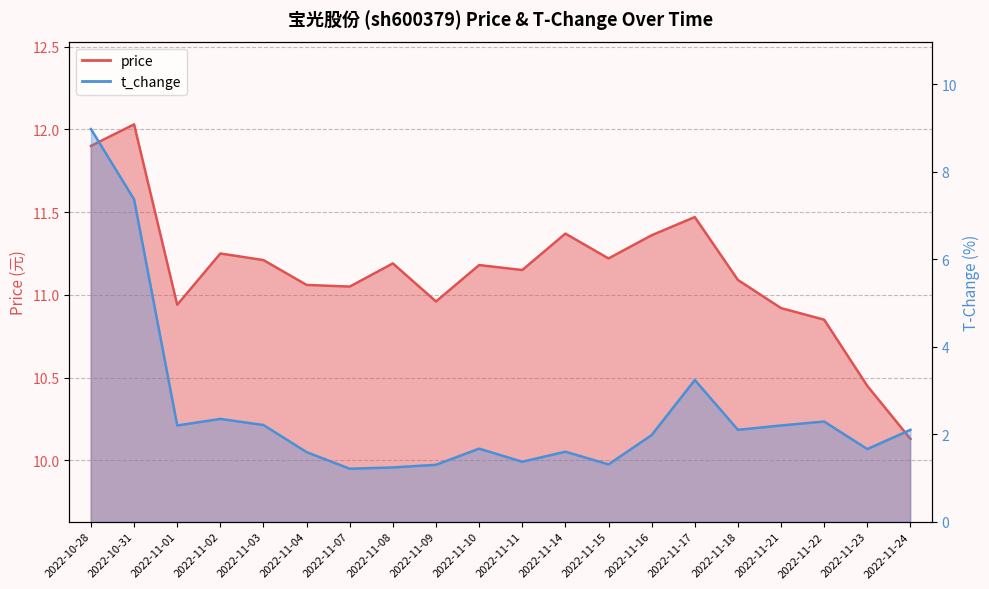

Count the number of data series in this chart.

2